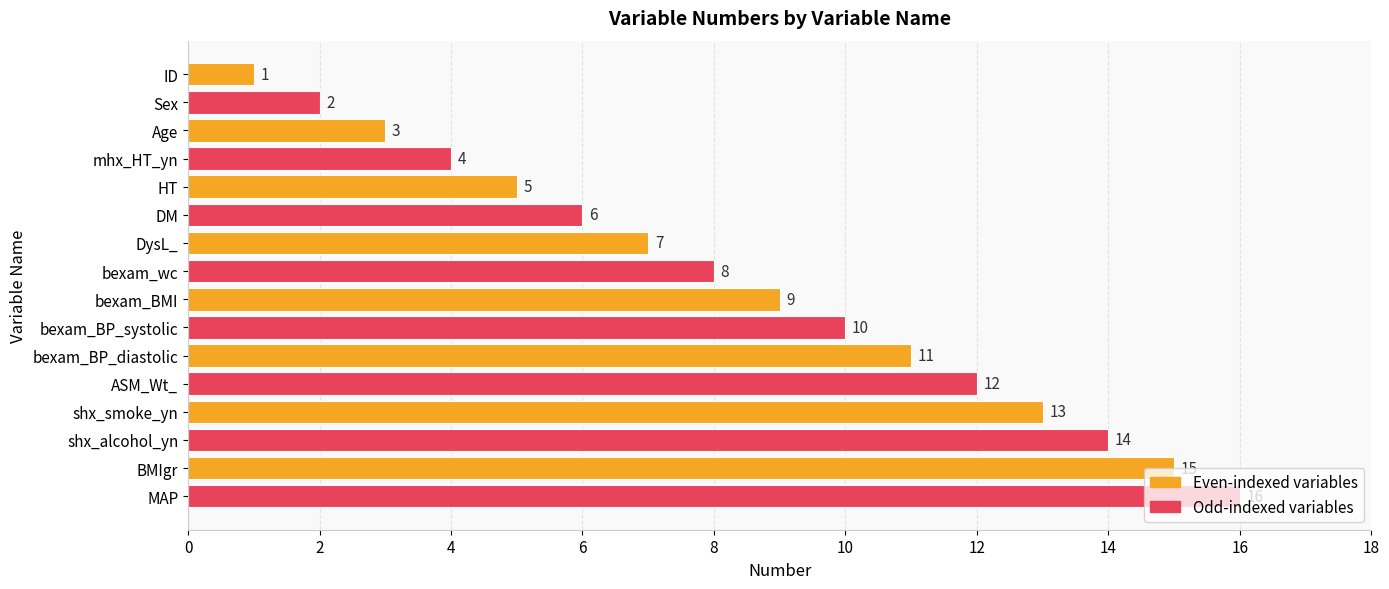

Read the value at MAP, to the nearest 5.

15